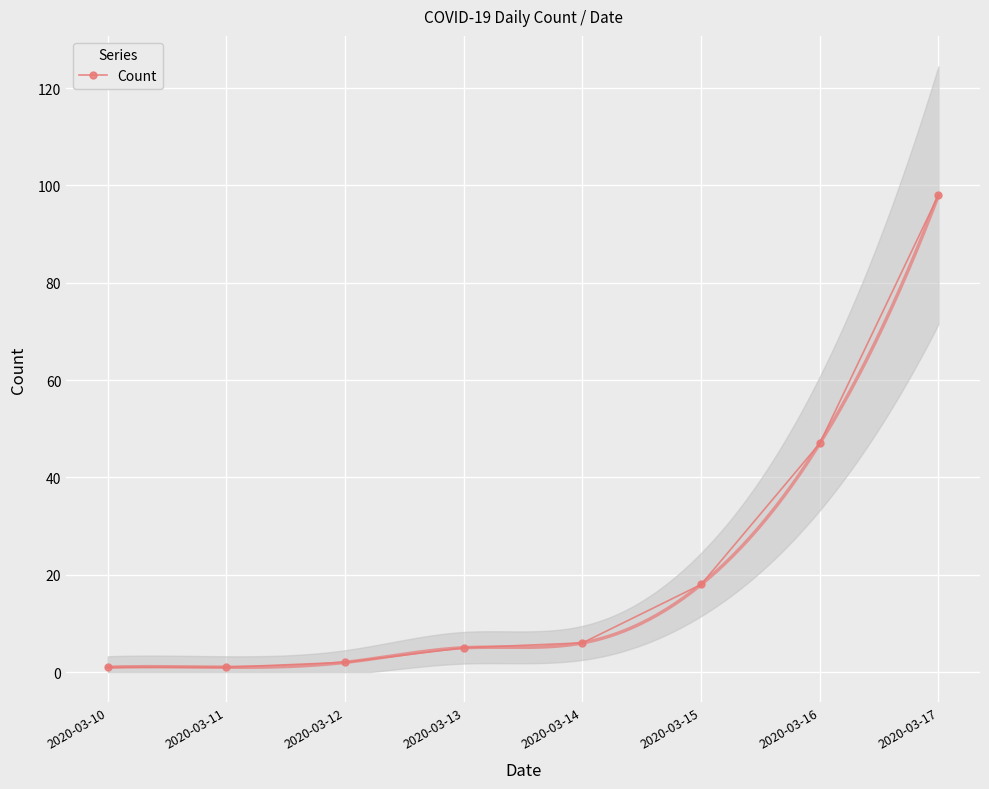

What is the smallest value displayed?

1